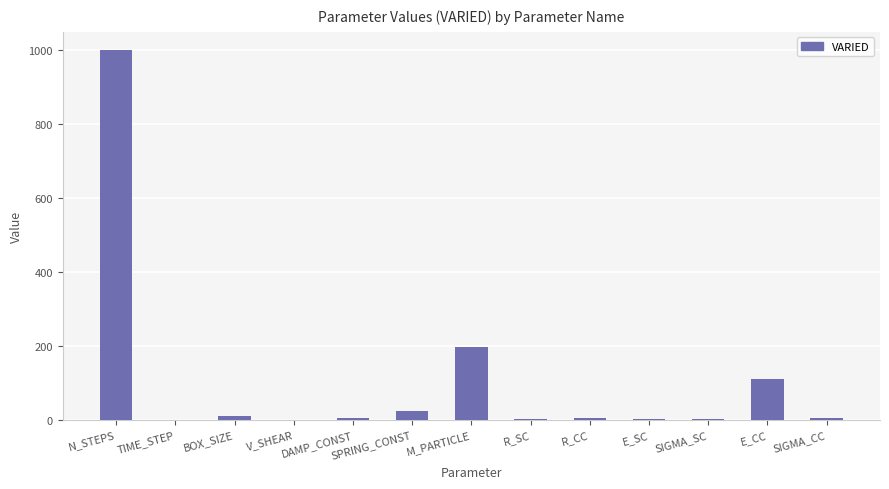

Is it true that the value at N_STEPS is 1000.0?

True